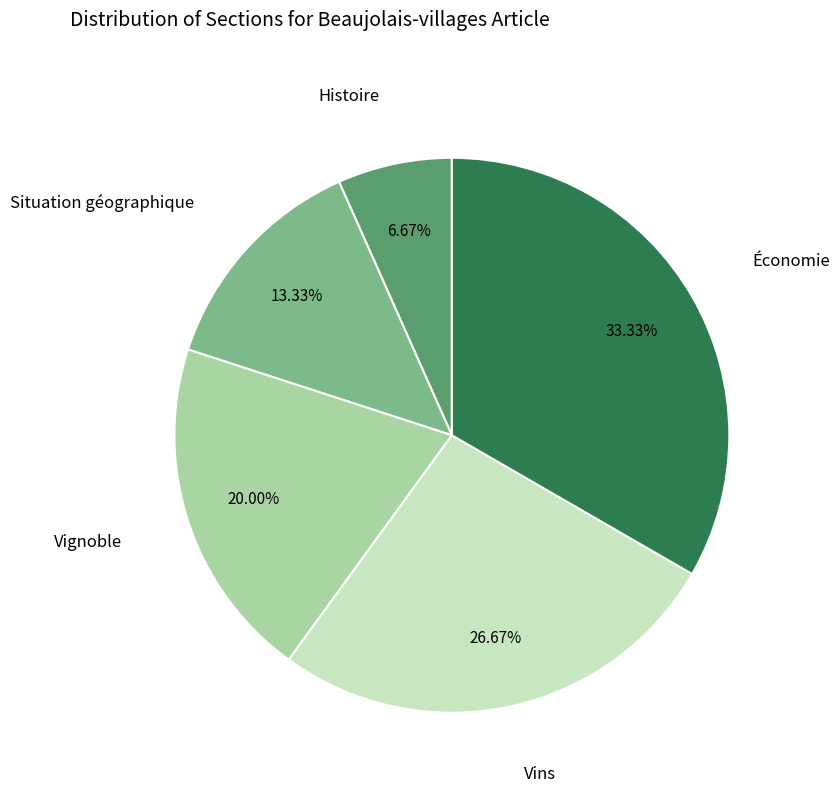

Does any single category account for the majority?

No